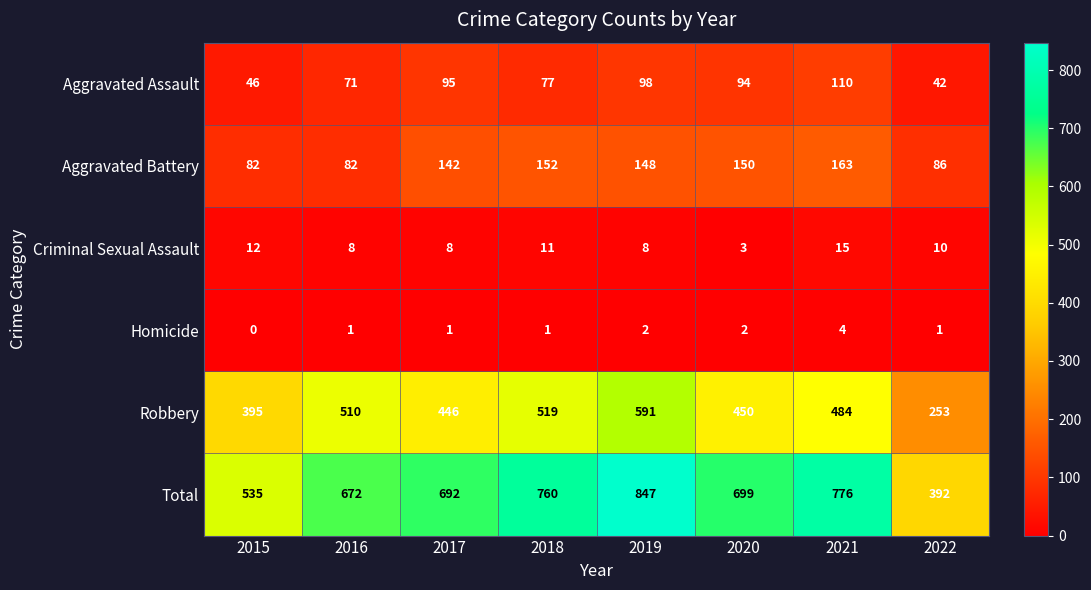

Between 2017 and 2019, which series saw the biggest shift?

Total